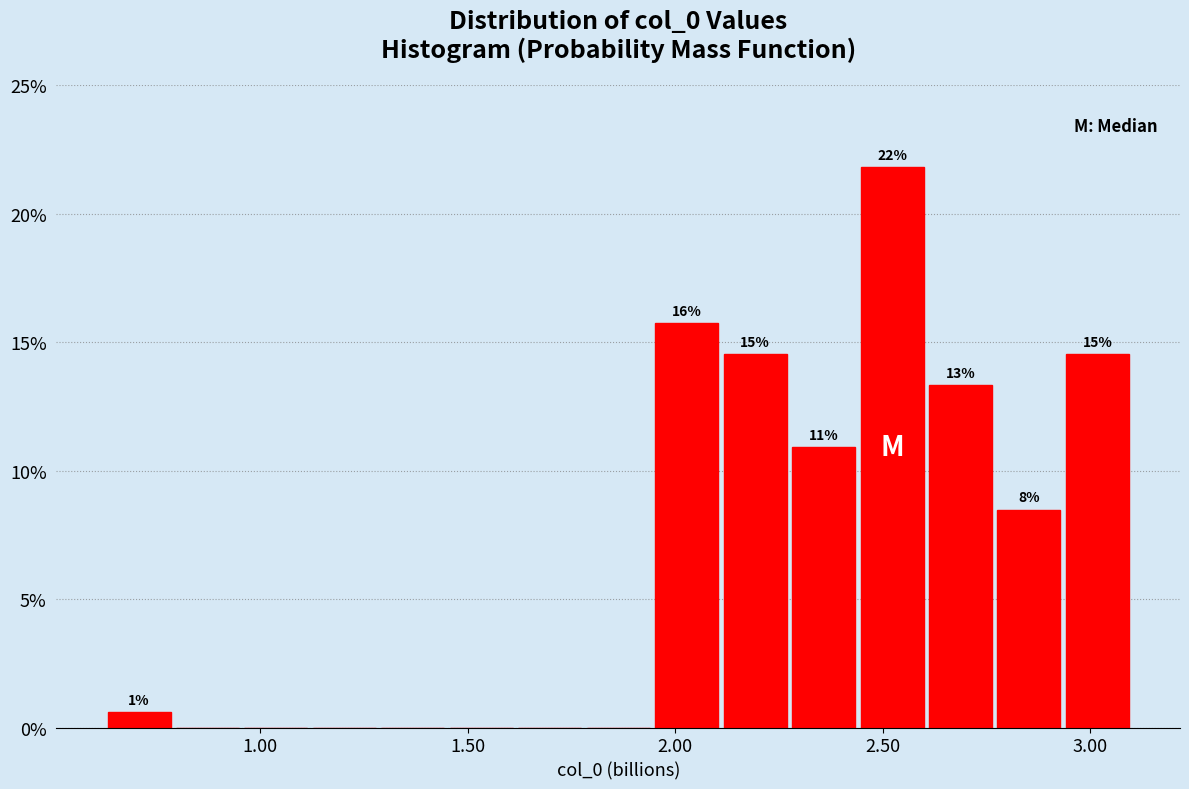

Around what value on the x-axis is the tallest bar? Give the approximate position of its centre, as read against the axis.

2.50